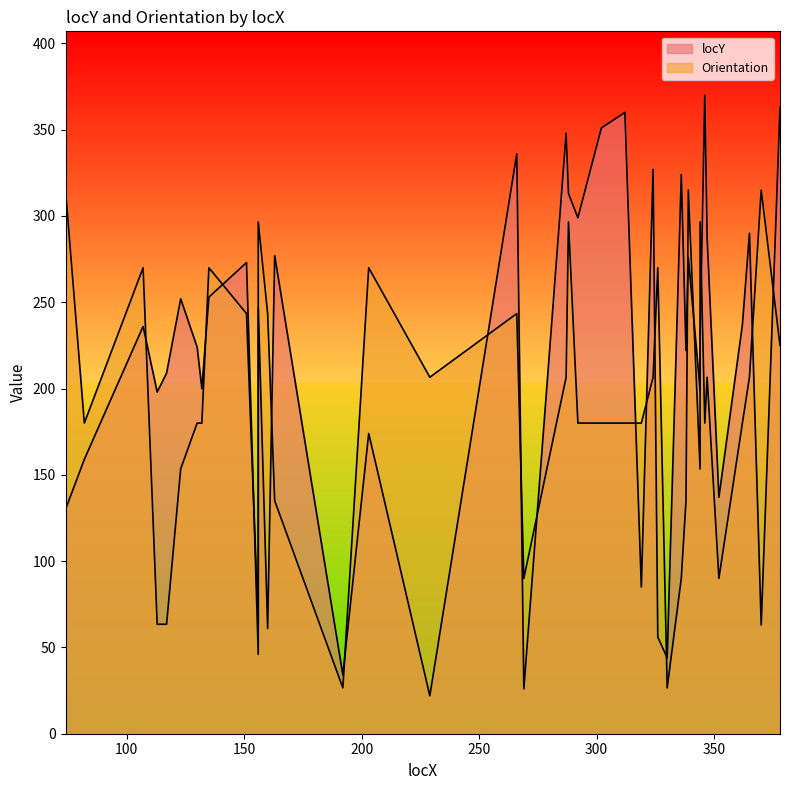

List the series in order of their overall mean, lowest first.

Orientation, locY